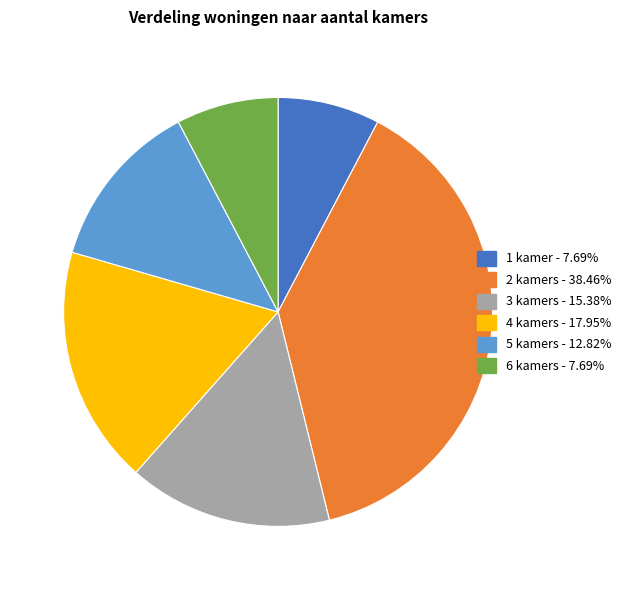

Between 6 kamers and 3 kamers, which is larger?

3 kamers